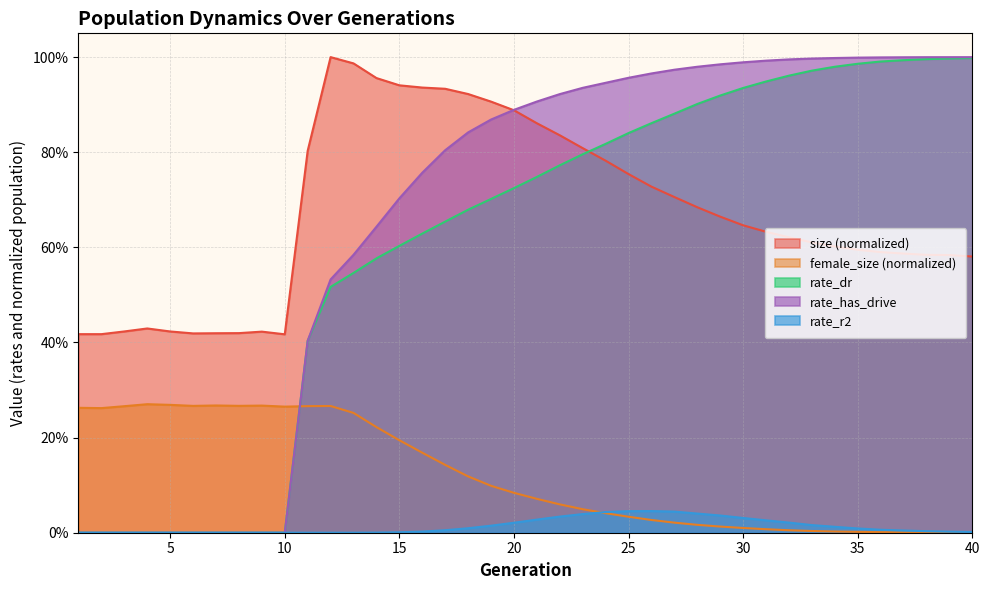

Reading left to right, what are all the values shown in this chart?

size: 0.4	0.4	0.4	0.4	0.4	0.4	0.4	0.4	0.4	0.4	0.8	1.0	1.0	1.0	0.9	0.9	0.9	0.9	0.9	0.9	0.9	0.8	0.8	0.8	0.8	0.7	0.7	0.7	0.7	0.6	0.6	0.6	0.6	0.6	0.6	0.6	0.6	0.6	0.6	0.6
female_size: 0.3	0.3	0.3	0.3	0.3	0.3	0.3	0.3	0.3	0.3	0.3	0.3	0.3	0.2	0.2	0.2	0.1	0.1	0.1	0.1	0.1	0.1	0.0	0.0	0.0	0.0	0.0	0.0	0.0	0.0	0.0	0.0	0.0	0.0	0.0	0.0	0.0	0.0	0.0	0.0
rate_dr: 0.0	0.0	0.0	0.0	0.0	0.0	0.0	0.0	0.0	0.0	0.4	0.5	0.5	0.6	0.6	0.6	0.7	0.7	0.7	0.7	0.7	0.8	0.8	0.8	0.8	0.9	0.9	0.9	0.9	0.9	0.9	1.0	1.0	1.0	1.0	1.0	1.0	1.0	1.0	1.0
rate_r2: 0.0	0.0	0.0	0.0	0.0	0.0	0.0	0.0	0.0	0.0	0.0	0.0	0.0	0.0	0.0	0.0	0.0	0.0	0.0	0.0	0.0	0.0	0.0	0.0	0.0	0.0	0.0	0.0	0.0	0.0	0.0	0.0	0.0	0.0	0.0	0.0	0.0	0.0	0.0	0.0
rate_has_drive: 0.0	0.0	0.0	0.0	0.0	0.0	0.0	0.0	0.0	0.0	0.4	0.5	0.6	0.6	0.7	0.8	0.8	0.8	0.9	0.9	0.9	0.9	0.9	0.9	1.0	1.0	1.0	1.0	1.0	1.0	1.0	1.0	1.0	1.0	1.0	1.0	1.0	1.0	1.0	1.0